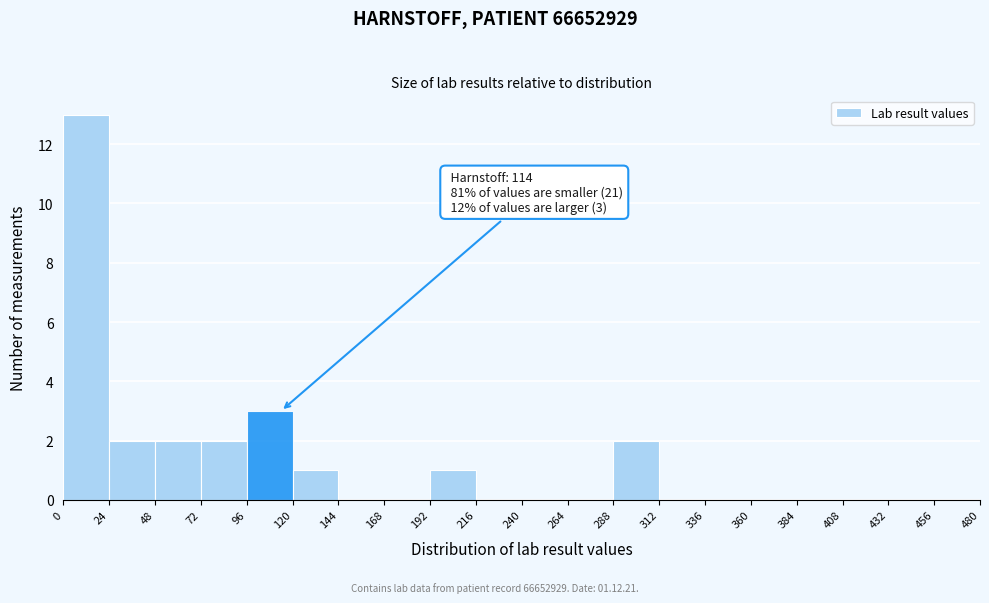

Over which range of the x-axis is the bar tallest?

0 to 24